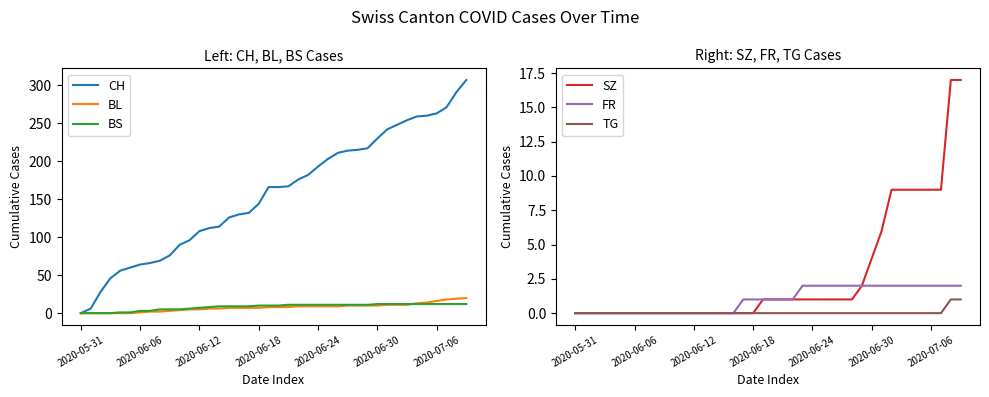

What is the maximum value for FR?

2